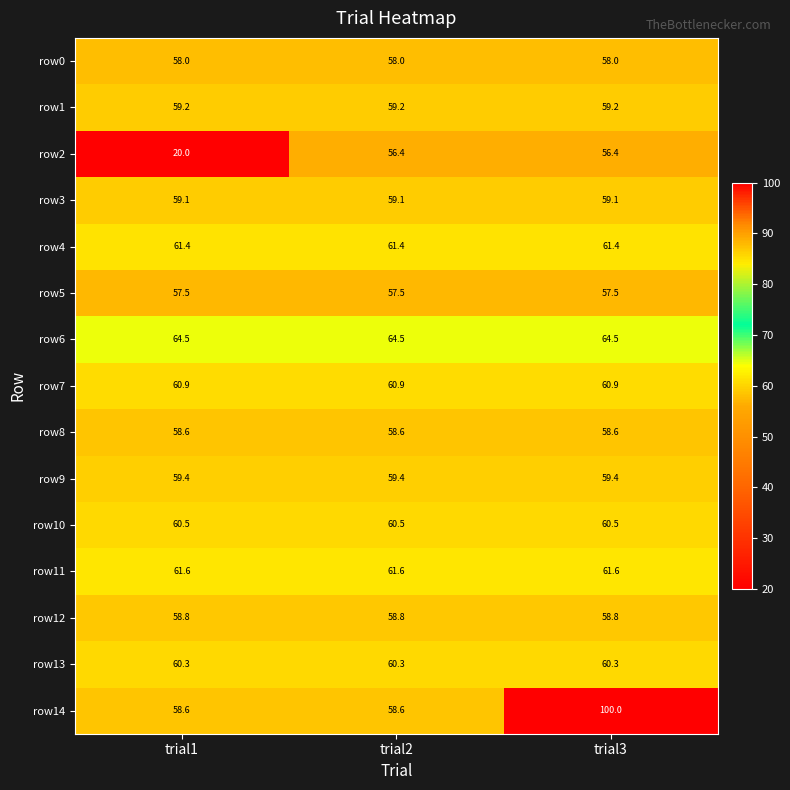

Which series has the largest total across all categories?

row14